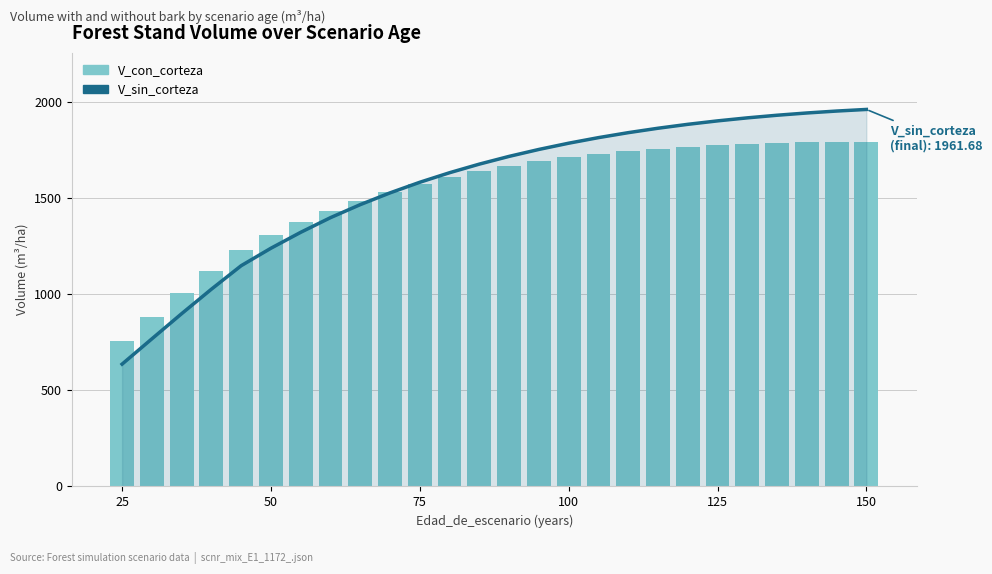

What is the difference between the maximum and minimum values in the V_con_corteza series?

1038.5